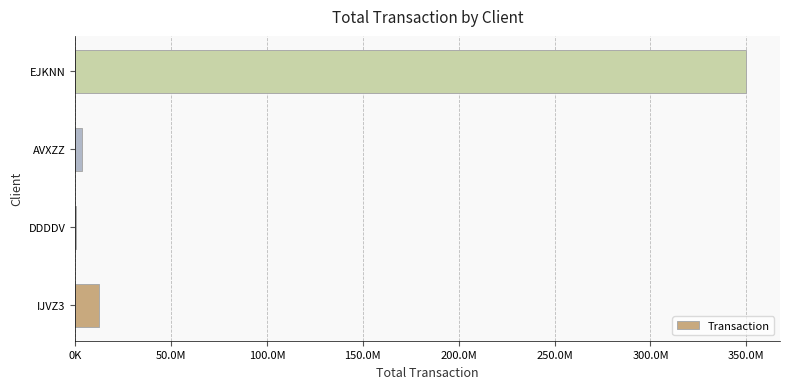

How many values are below 12653101?

2